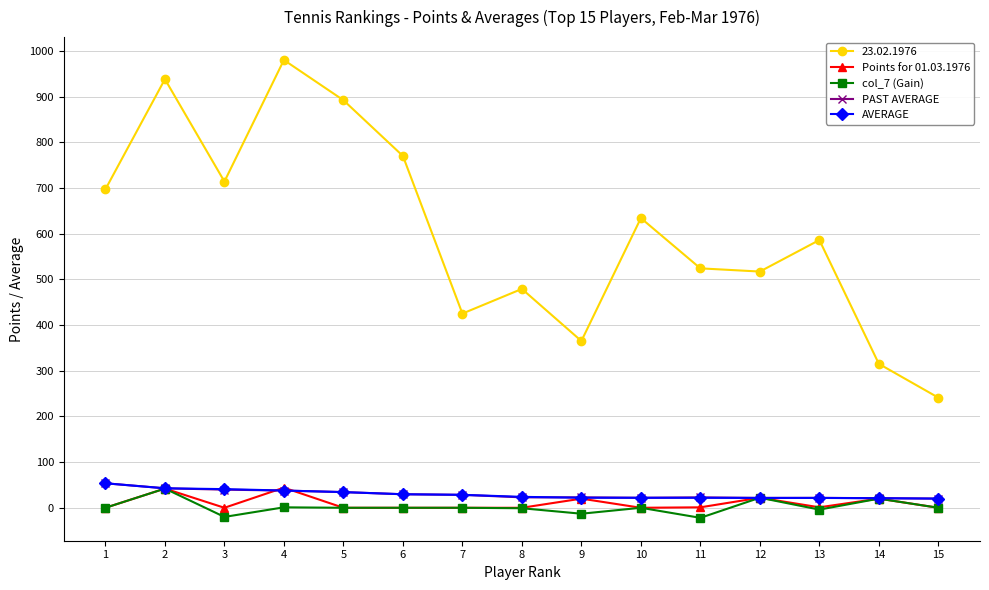

Count the number of data series in this chart.

5